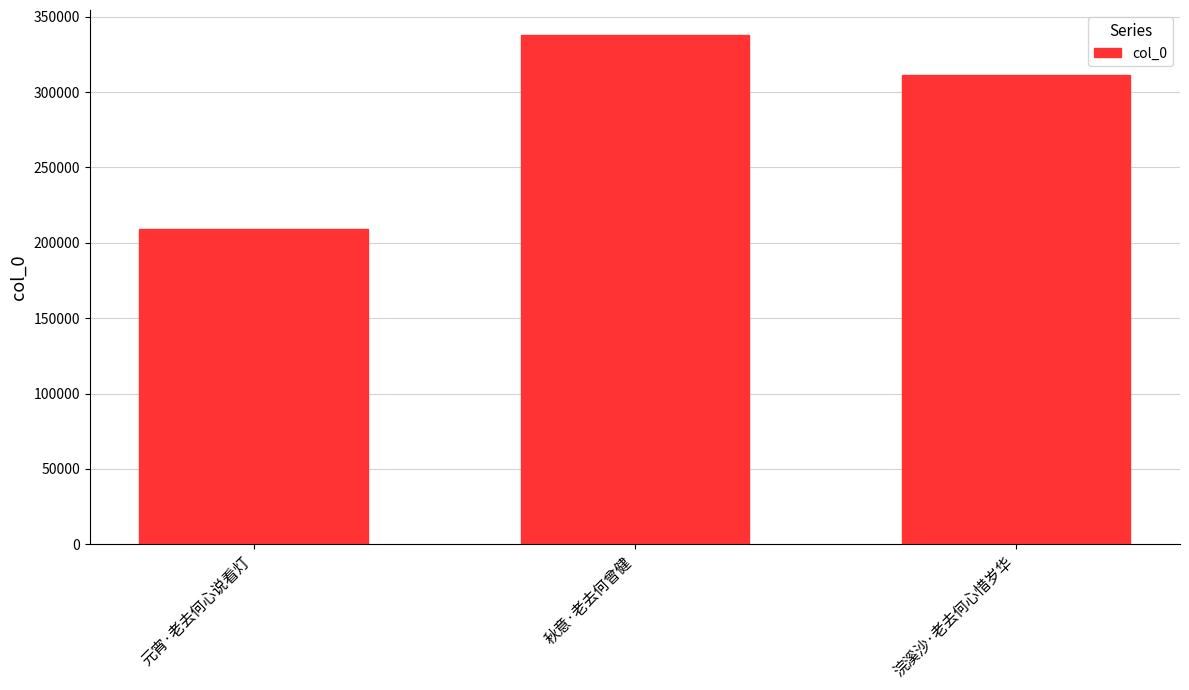

Rank the categories by value from lowest to highest.

元宵·老去何心说看灯, 浣溪沙·老去何心惜岁华, 秋意·老去何曾健